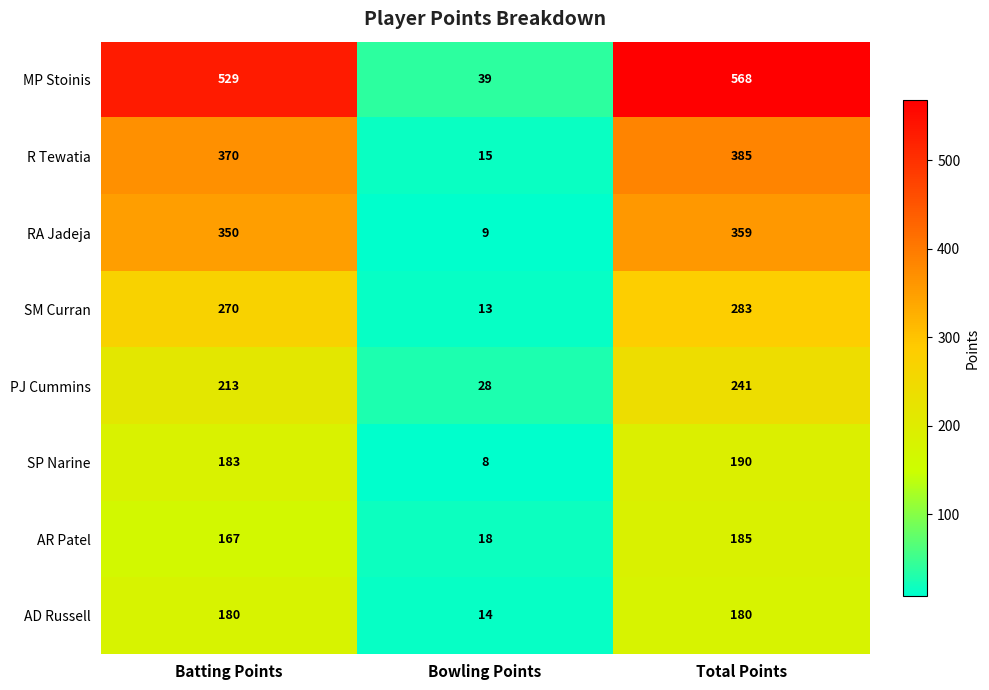

What is the difference between the highest and lowest values at Total Points?

388